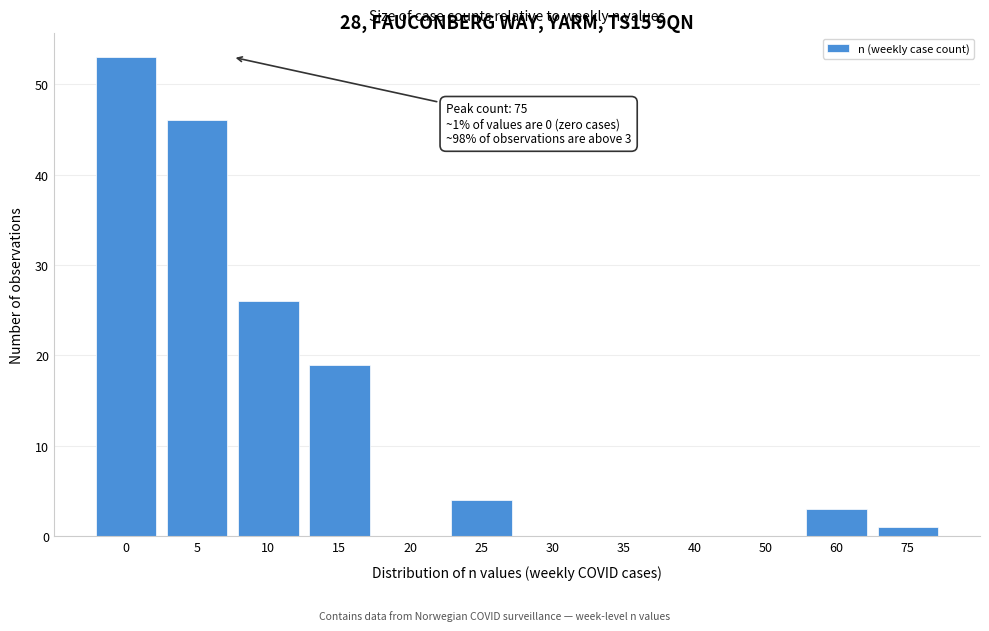

Reading right to left, transcribe all the data shown in this chart.

75=1	60=3	50=0	40=0	35=0	30=0	25=4	20=0	15=19	10=26	5=46	0=53